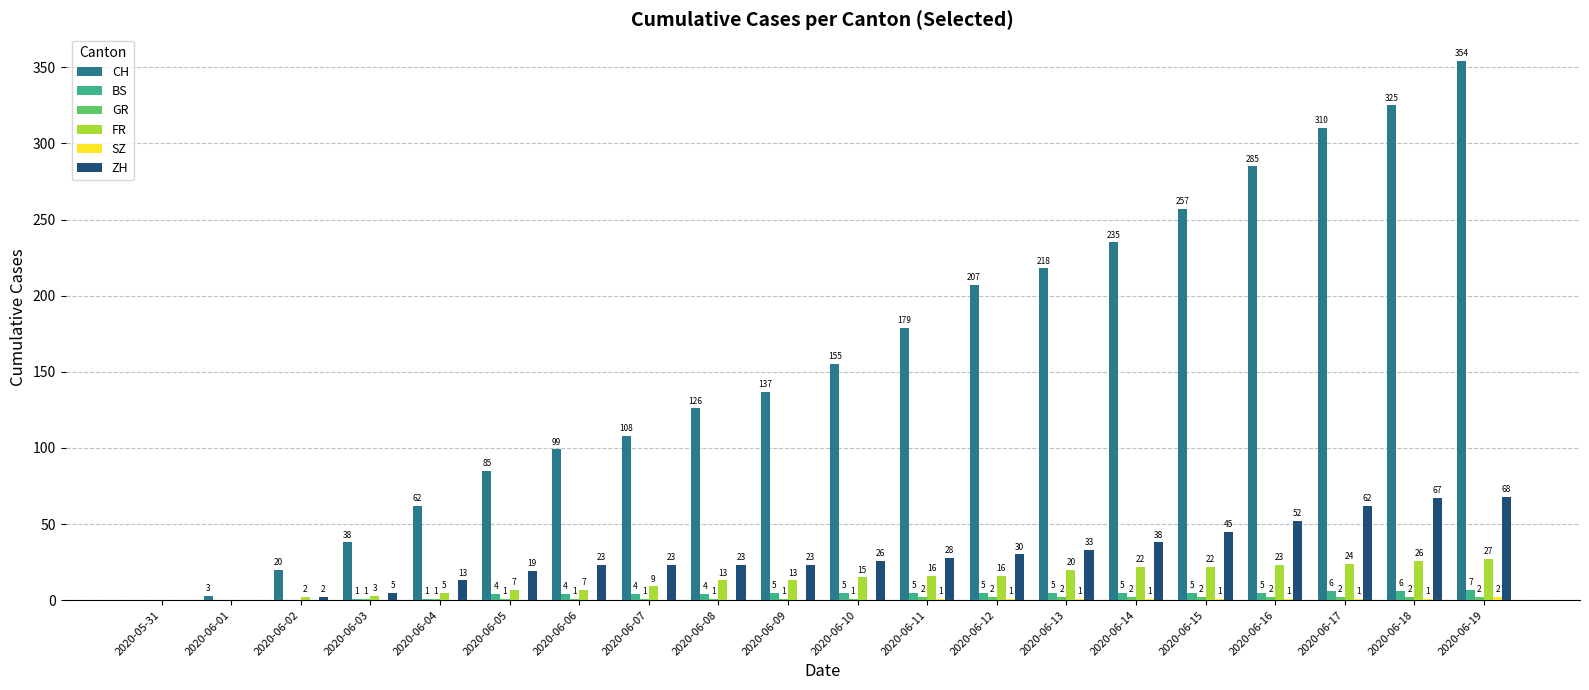

True or false: CH has a value of 38 at 2020-06-03.

True